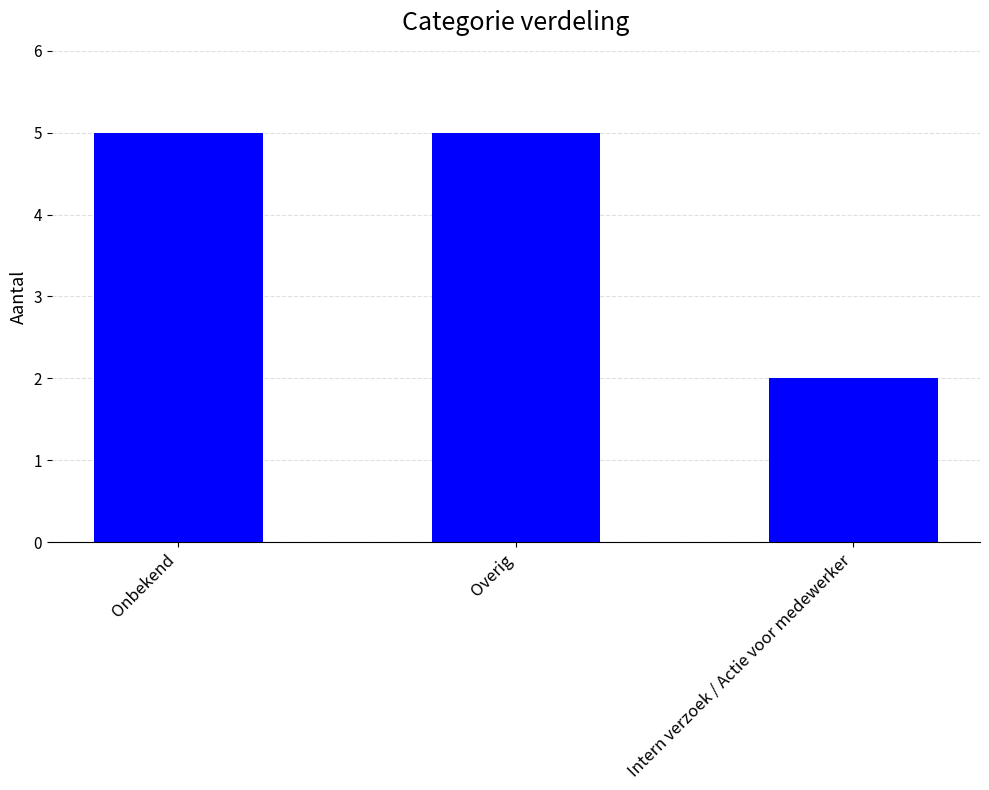

What is the sum of all values?

12